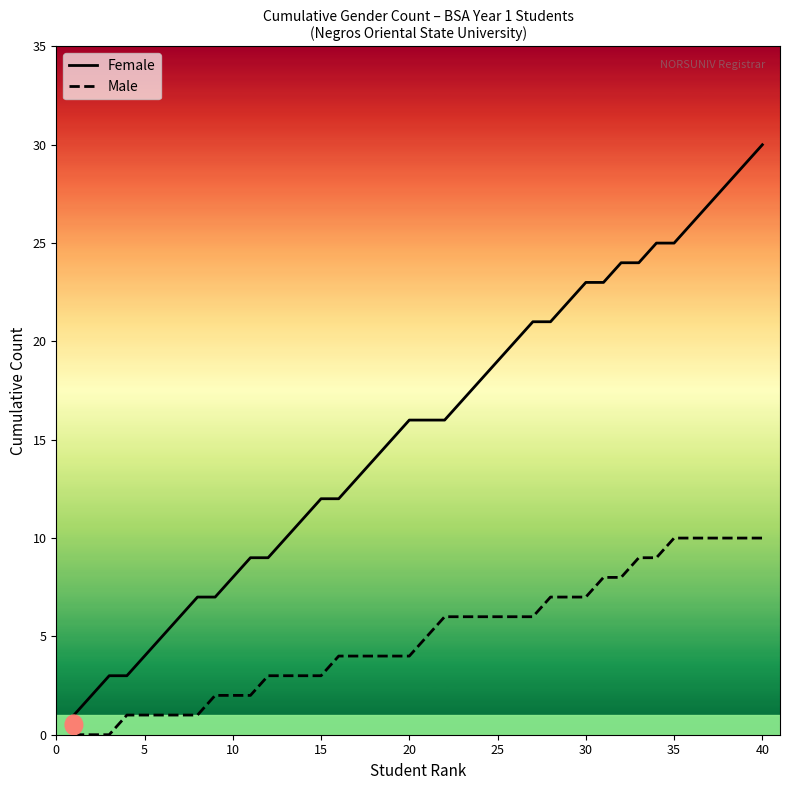

What is the difference between the highest and lowest values at 20?

12